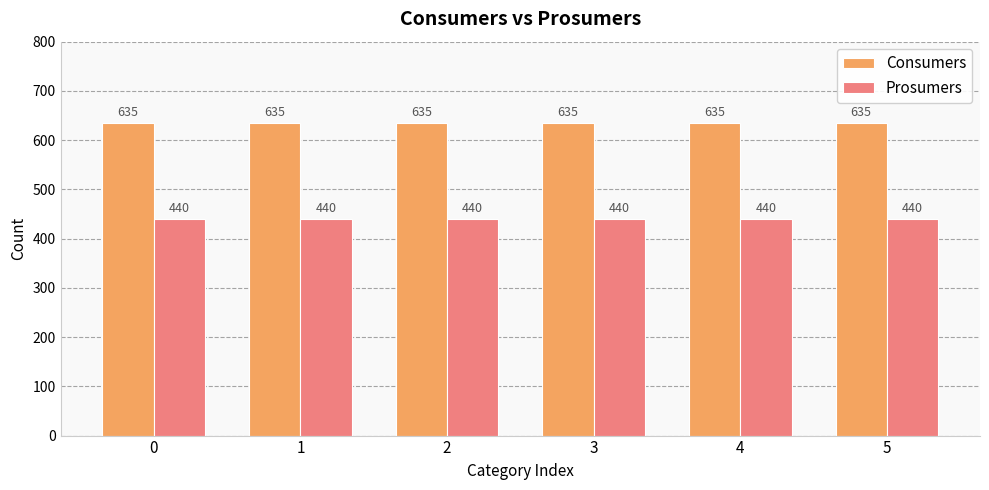

What is the difference between the highest and lowest values at 2?

195